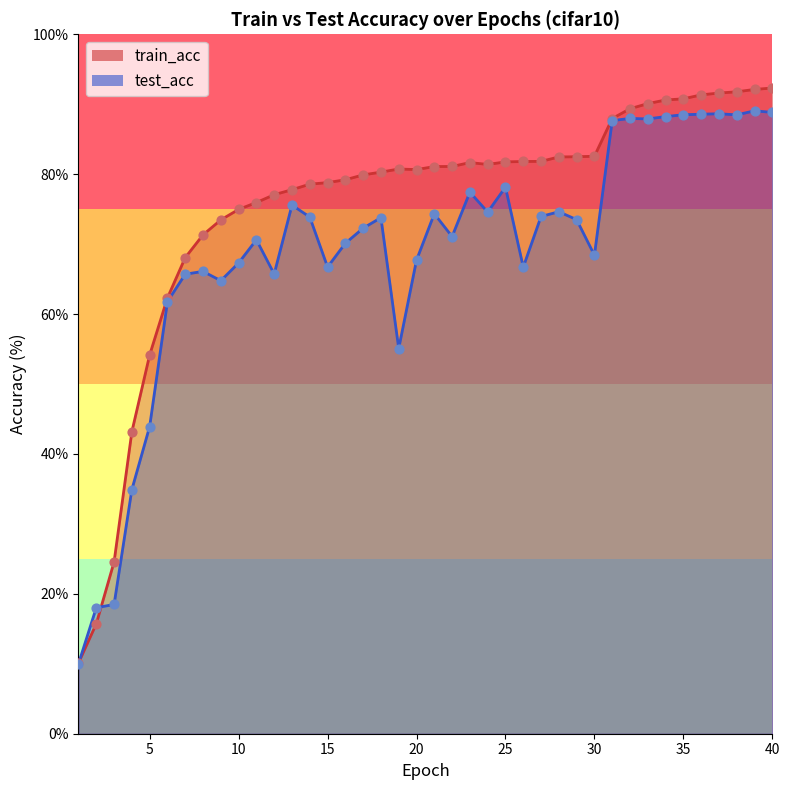

What is the total value across all series at 23?

159.1